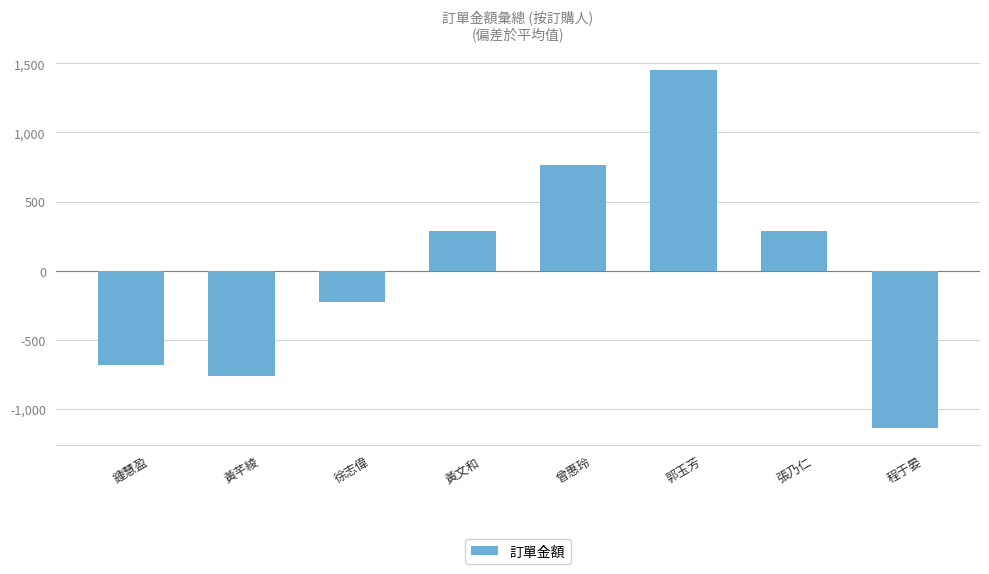

What is the label of the 8th bar from the right?

鍾慧盈